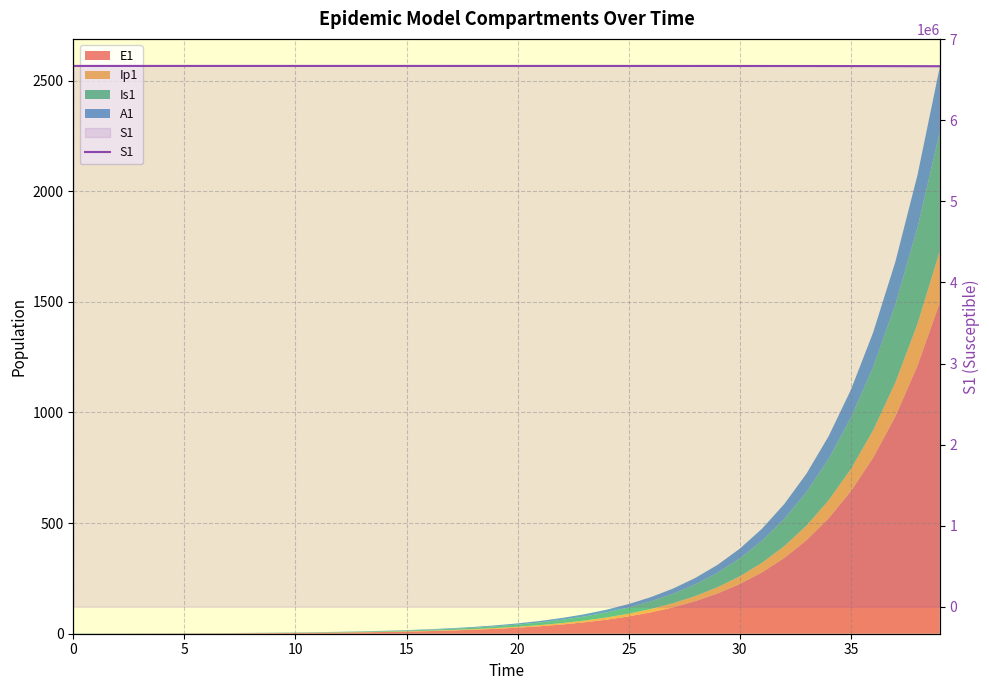

True or false: there are more than 0 points higher than both neighbors.

False